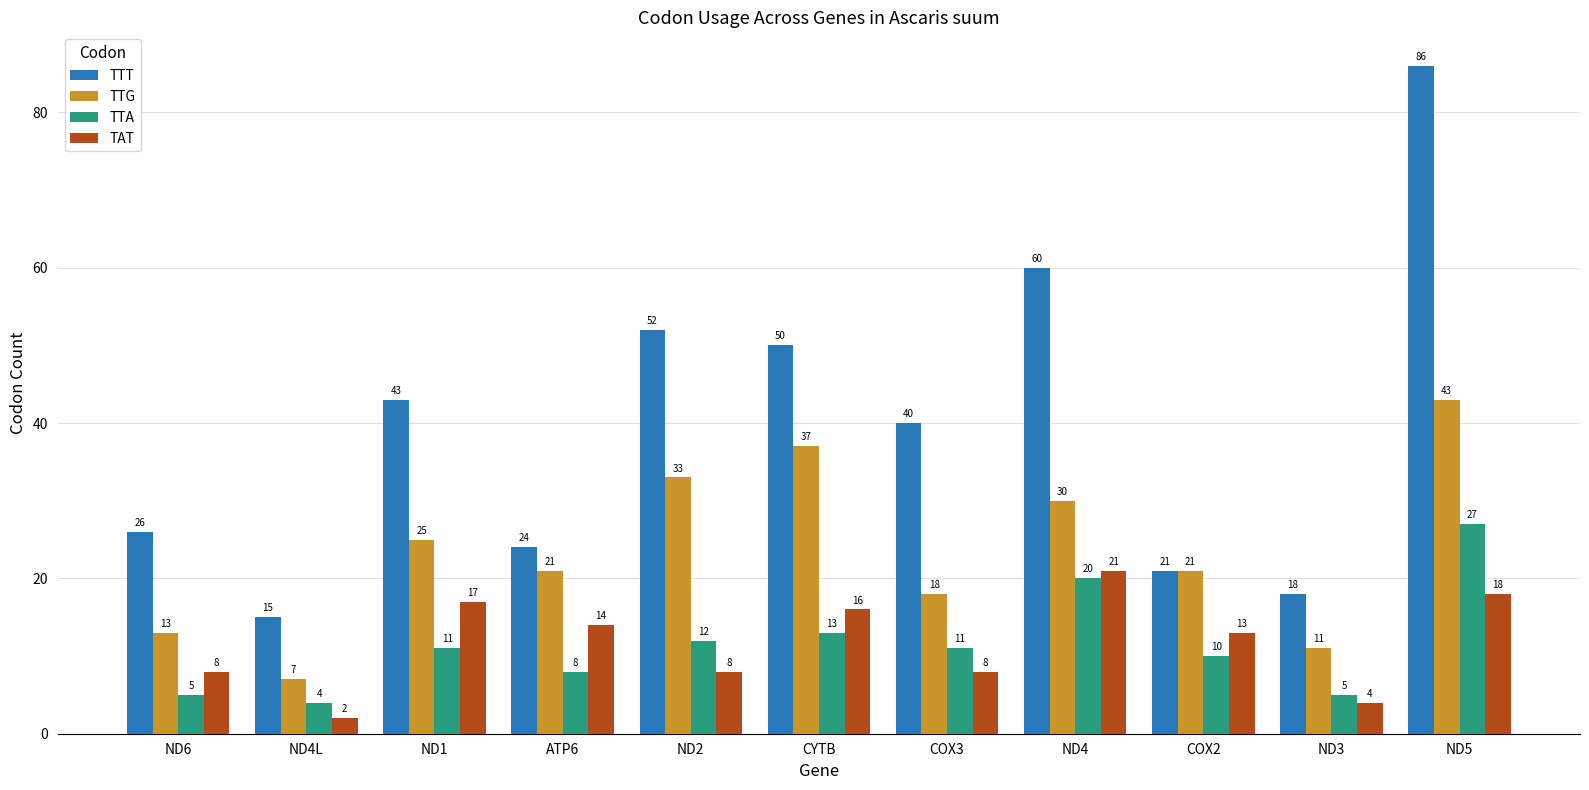

At how many categories does at least one series exceed 53?

2